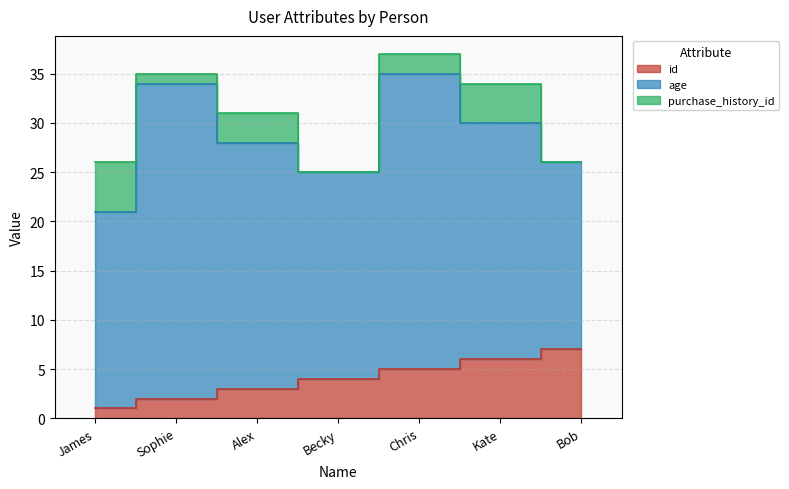

What is the average value of the age series?

24